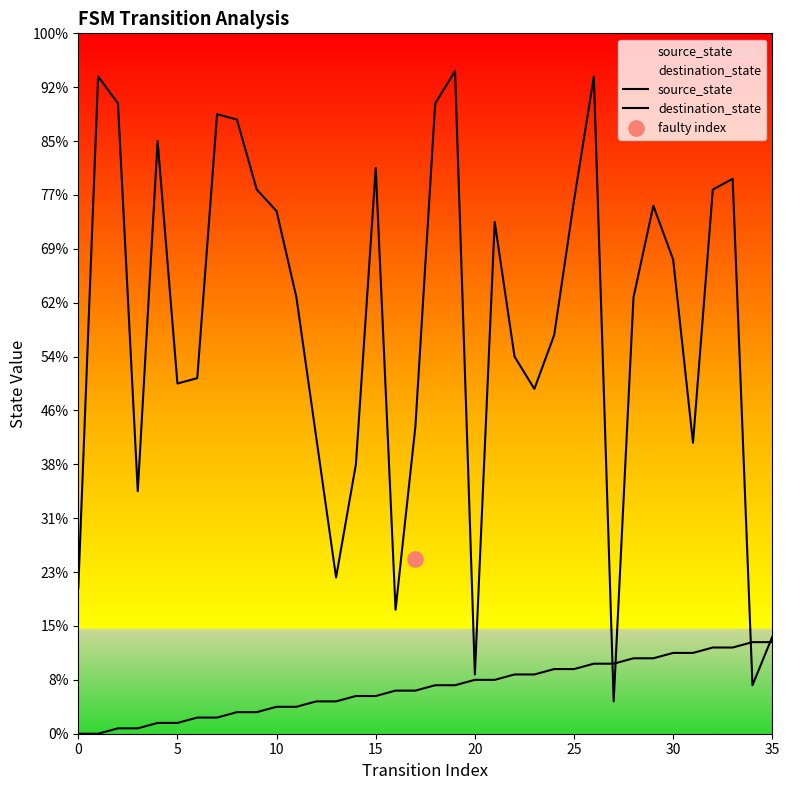

Is the value of destination_state at 22 greater than the value of source_state at 22?

Yes